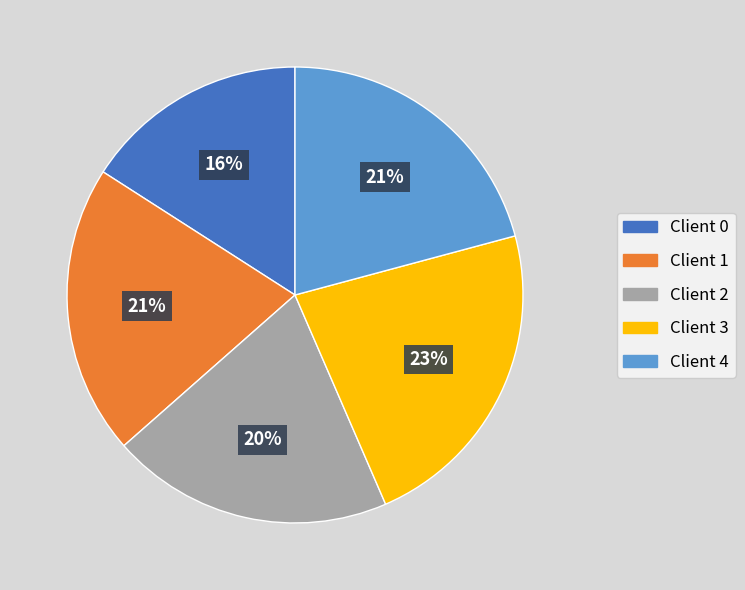

What is the ratio of the value at Client 3 to the value at Client 1?

1.1